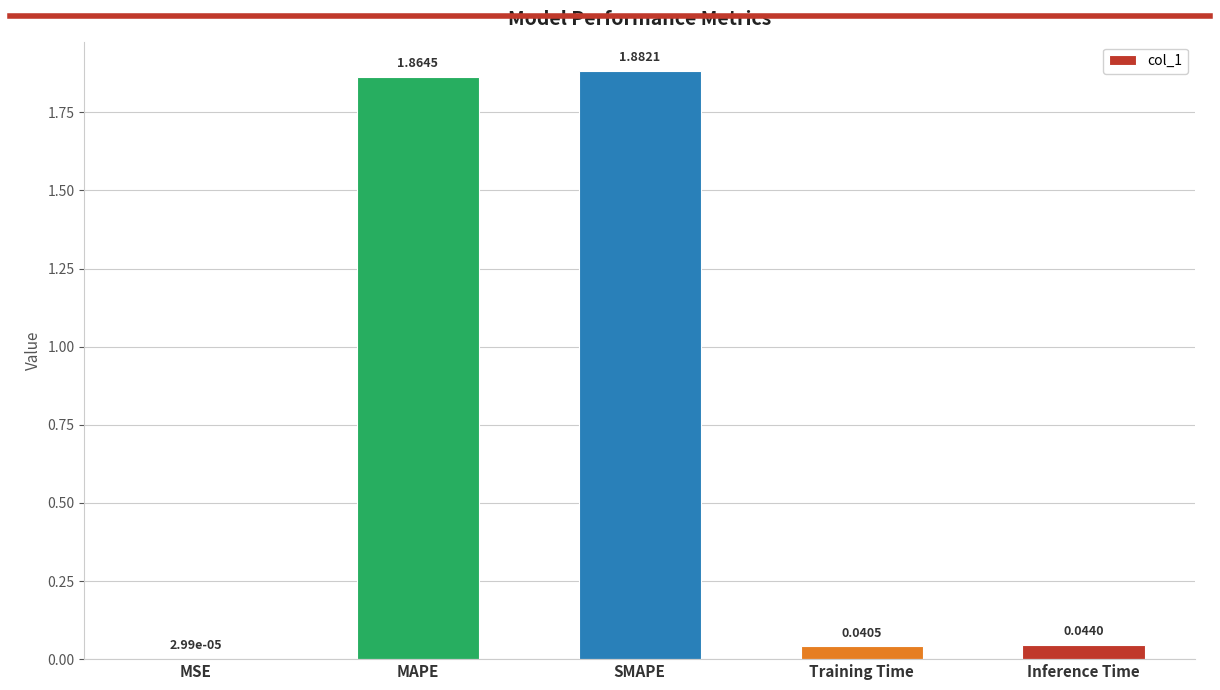

How many series are shown in this chart?

1